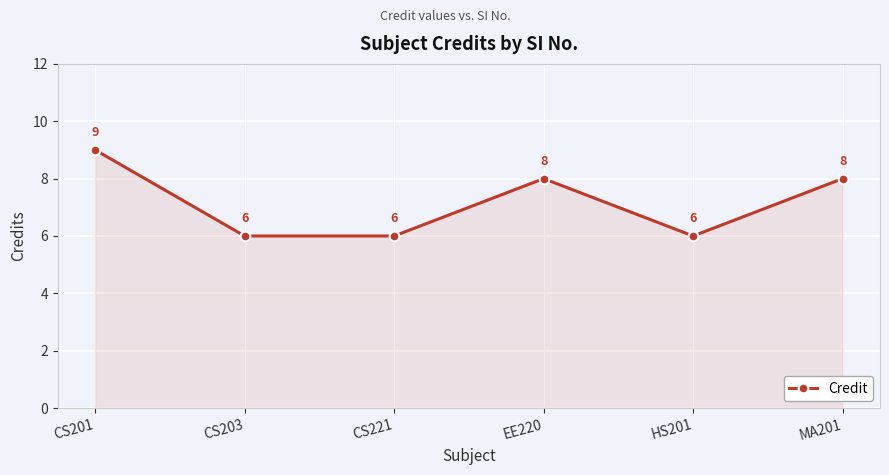

At which category does the chart reach its peak across all series?

CS201